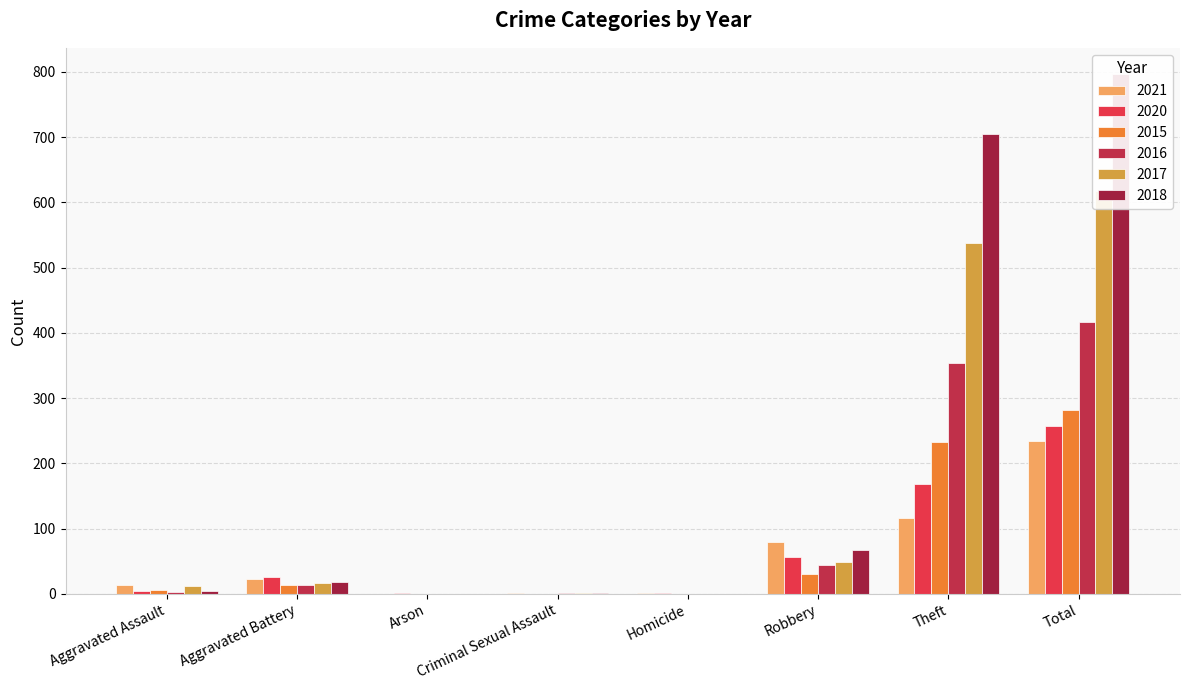

True or false: 2020 has a value of 257 at Total.

True